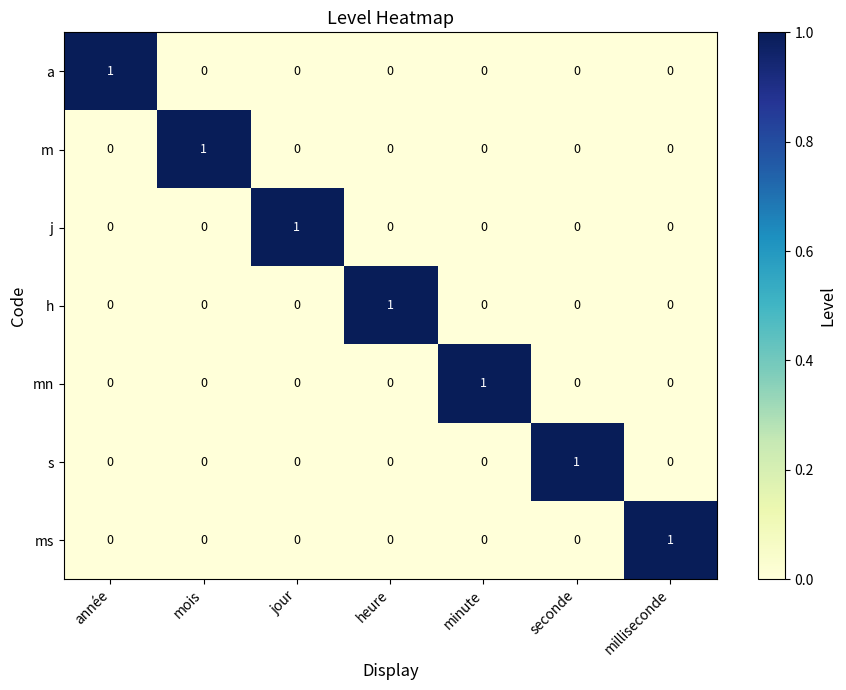

How many h values are between 0 and 1?

7